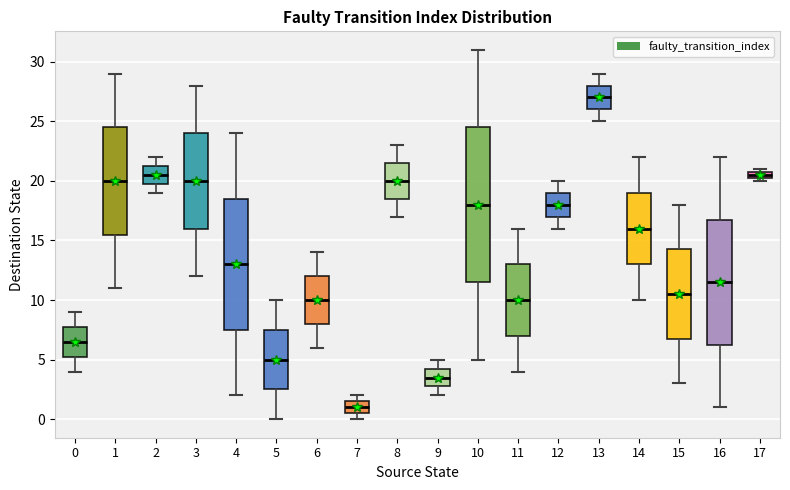

Comparing the boxes themselves (not the whiskers), which one is the tallest?

10